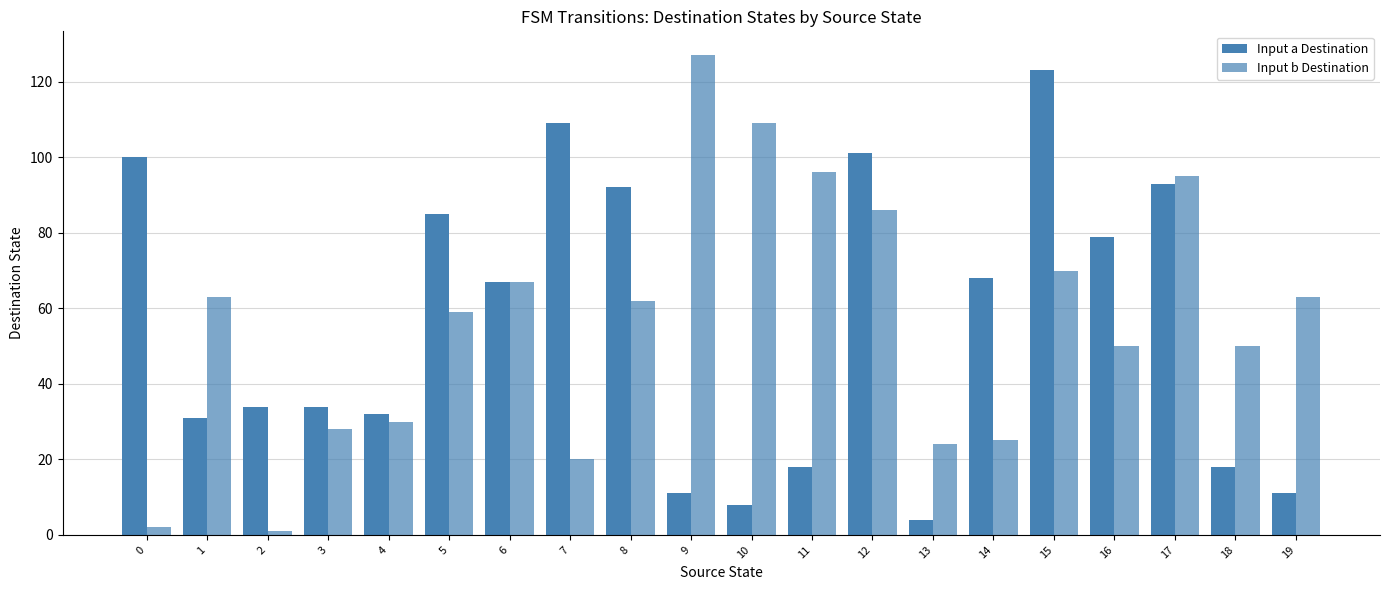

What is the value of the Input a Destination bar at the 7th from the left?

67